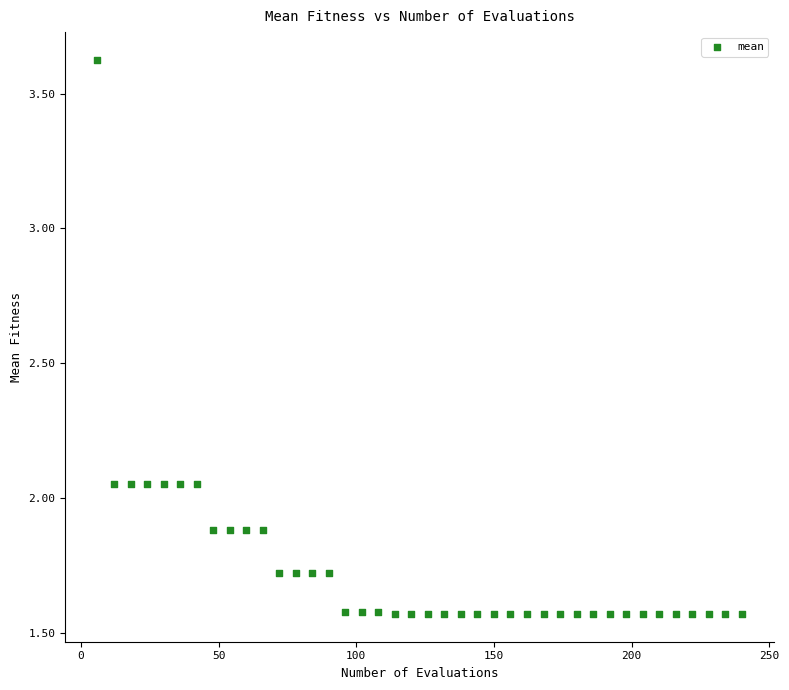

What is the range of X values (max minus min)?

234.0